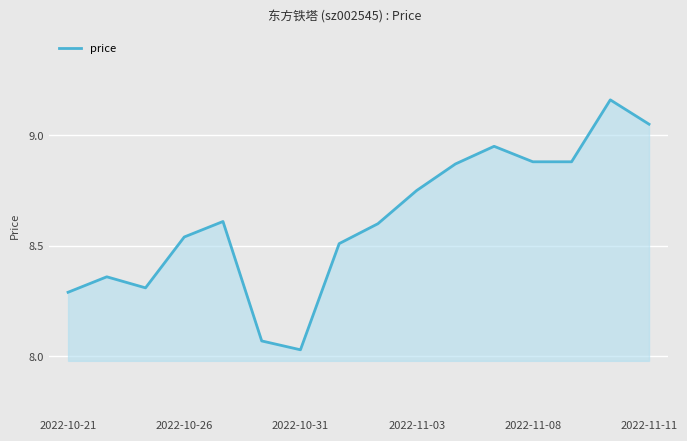

What is the difference between the maximum and minimum values?

1.1